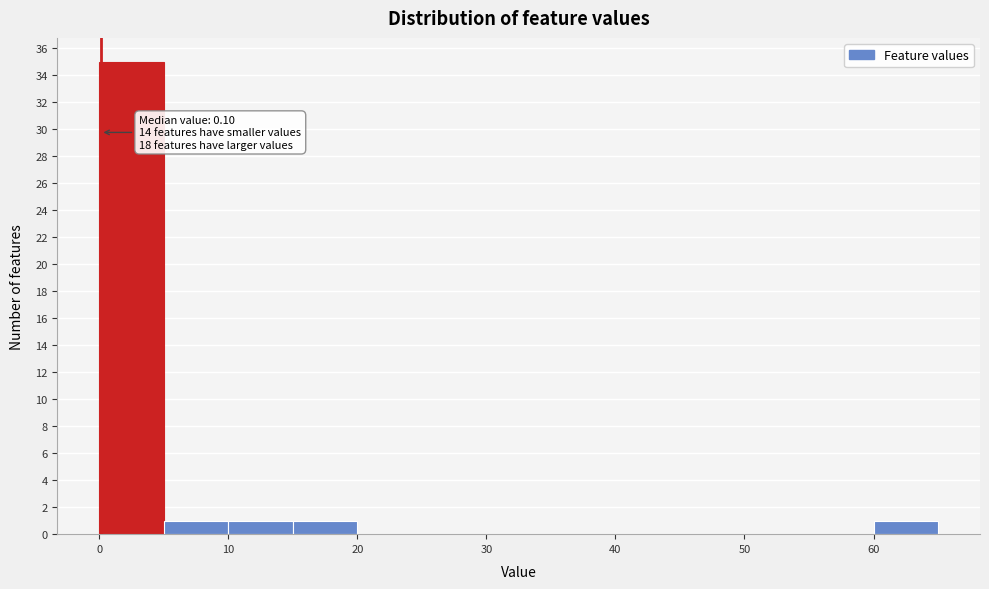

Over which range of the x-axis is the bar tallest?

0 to 5